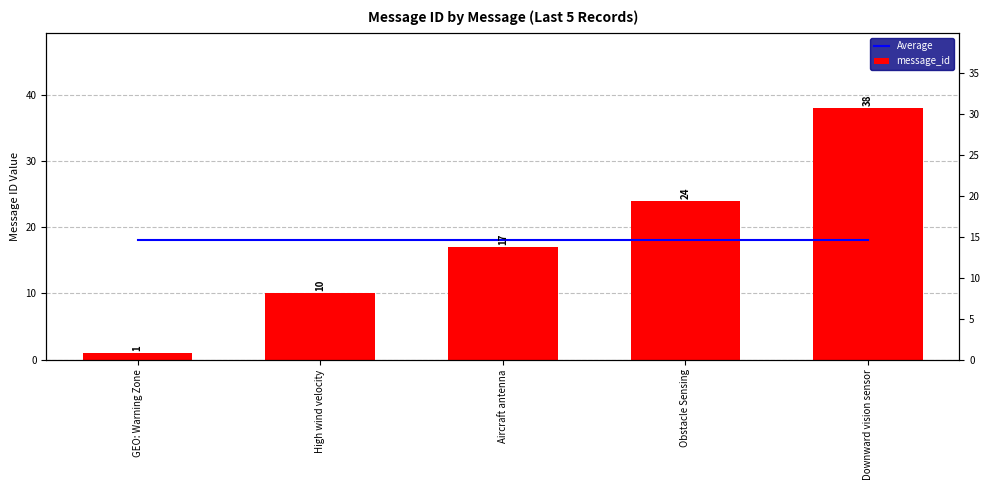

What value does the message_id series have at Obstacle Sensing?

24